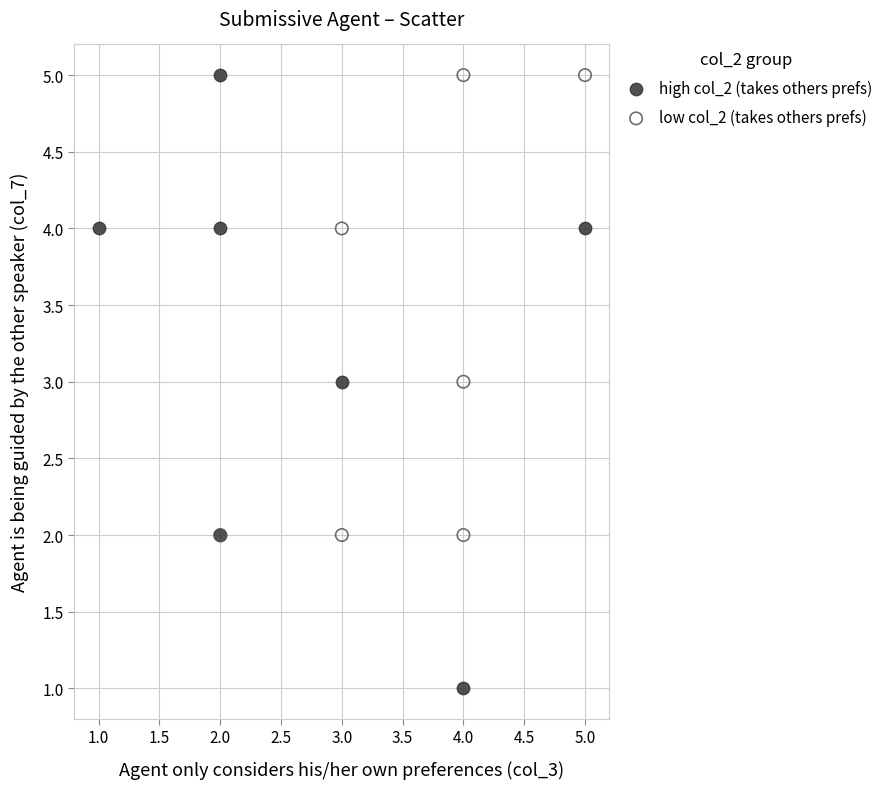

Which series has the widest spread of Y values?

high col_2 (takes others prefs)